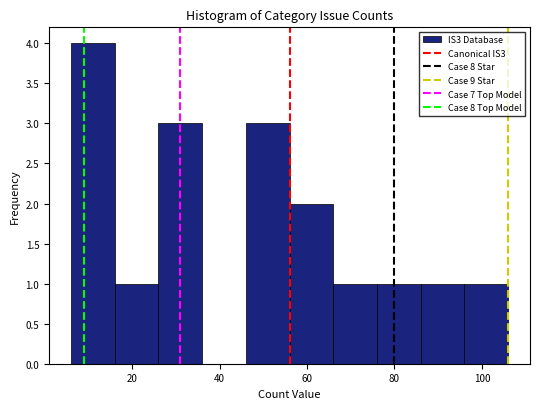

How tall is the bar that spans 96 to 106 on the x-axis? The values are not printed on the chart, so give them approximately, as read against the axis.

1